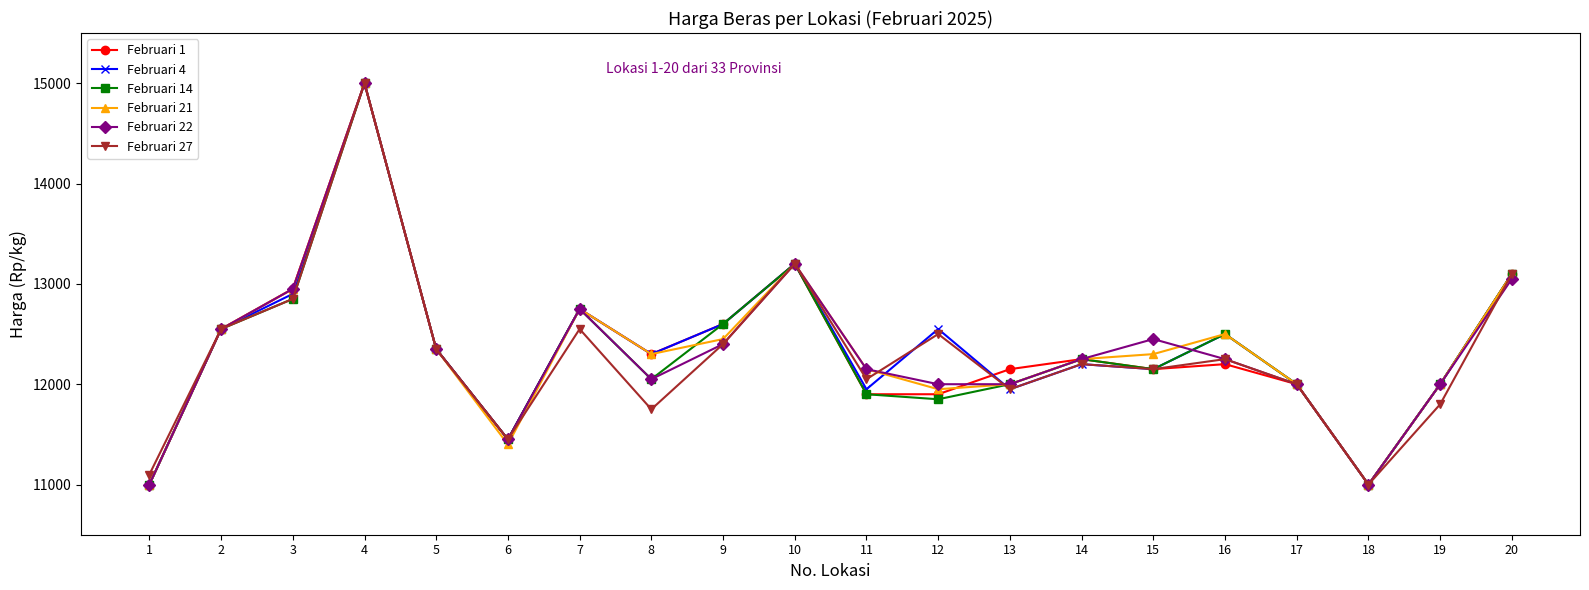

What is the total value across all series at 18?

66000